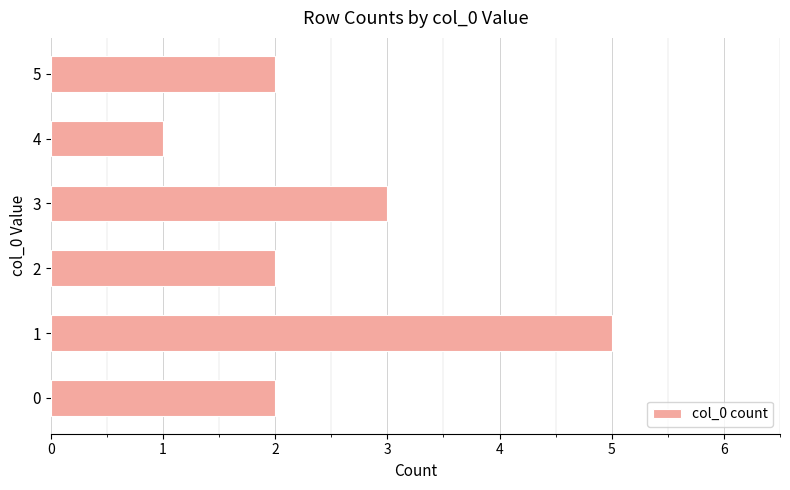

Count the number of data series in this chart.

1